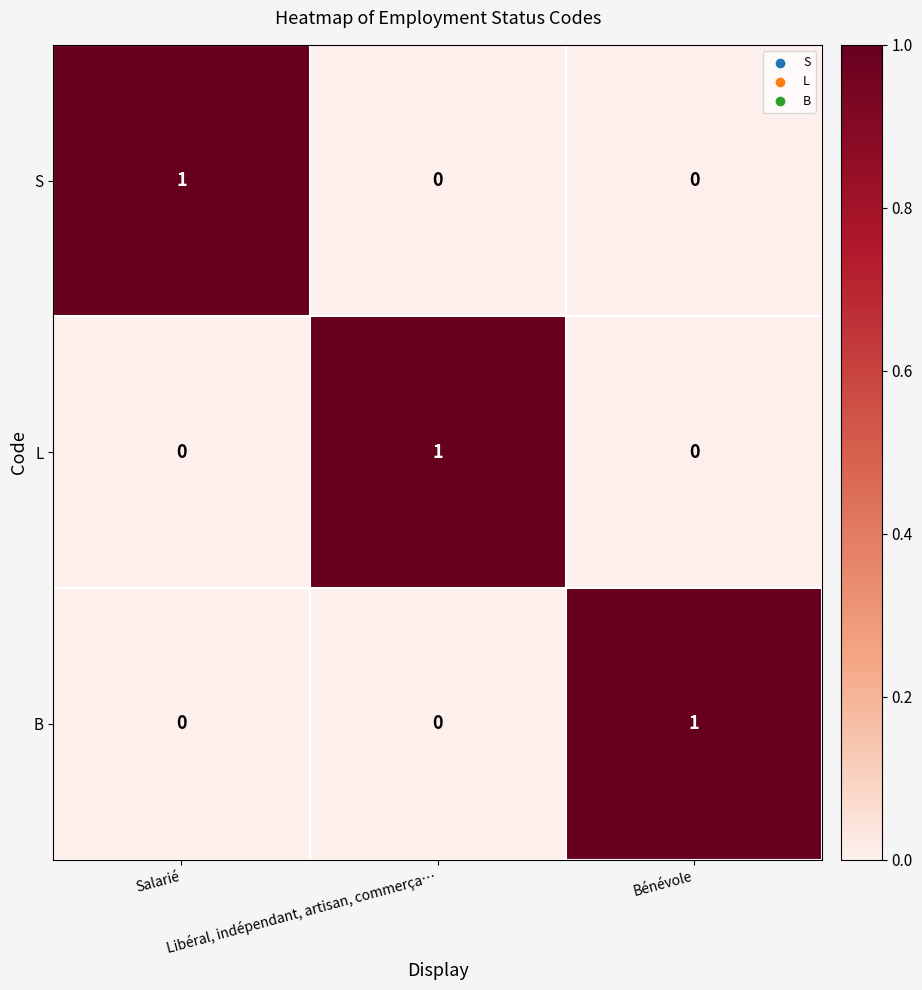

How many data points in B are above 0?

1